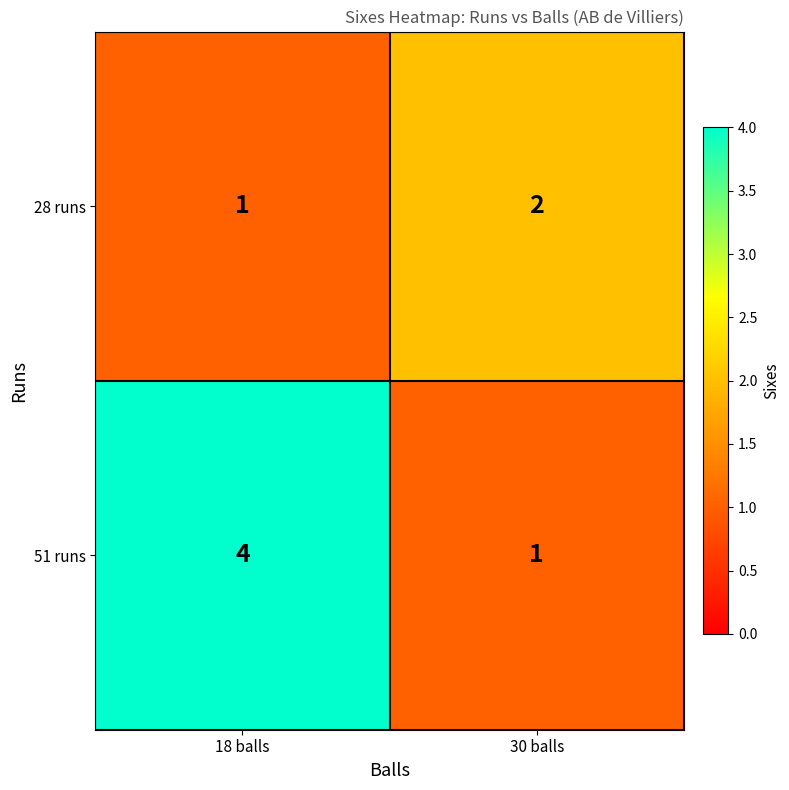

Reading left to right, transcribe all the data shown in this chart.

28 runs: 18 balls=1	30 balls=2
51 runs: 18 balls=4	30 balls=1